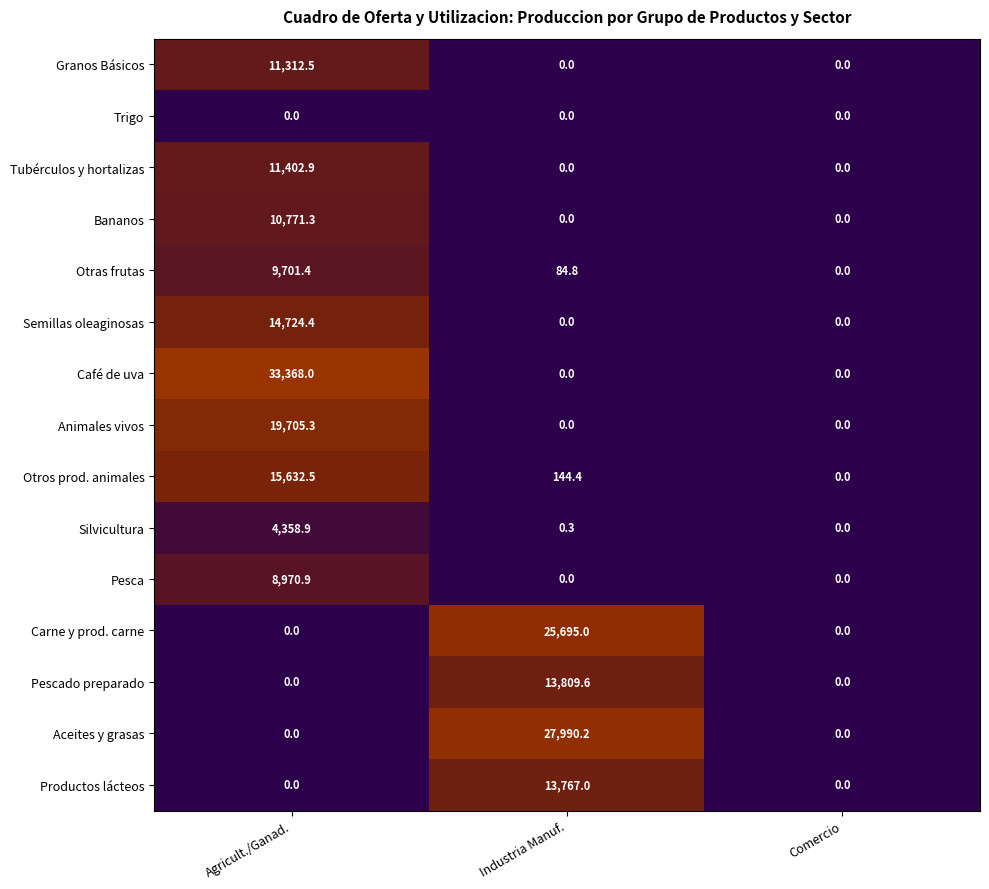

What is the difference between the Pescado preparado values at Industria Manuf. and Comercio?

13809.6